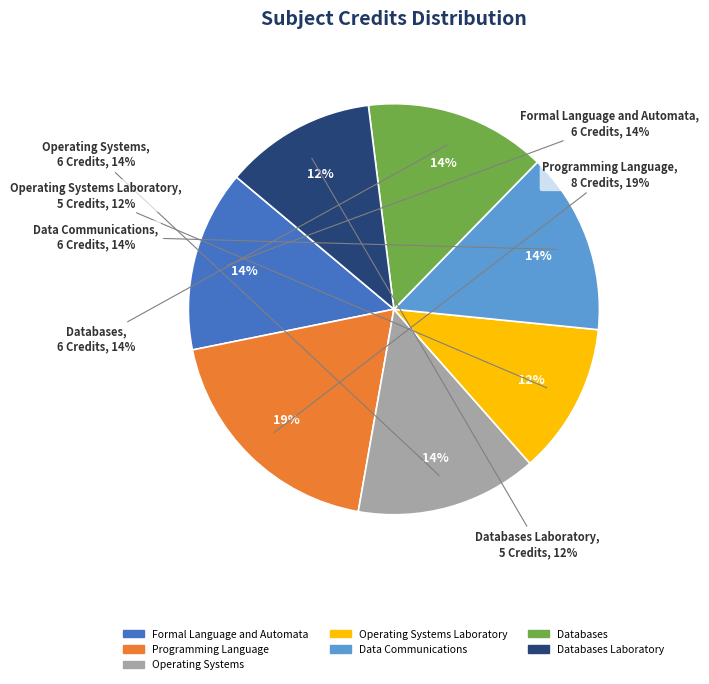

To the nearest percent, what is the average slice percentage?

14%